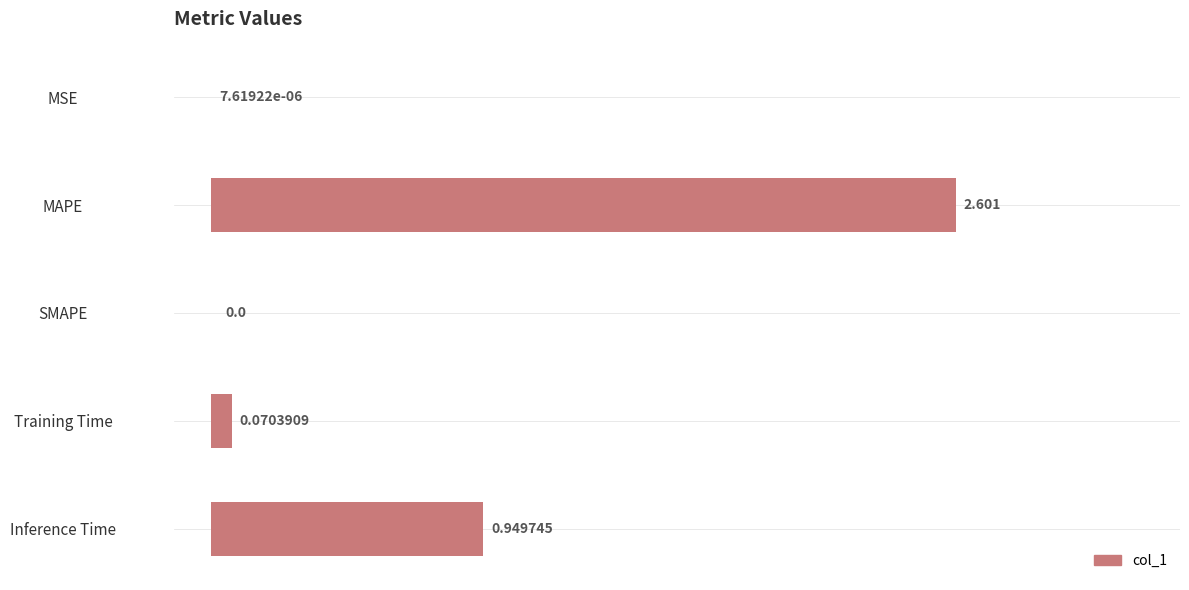

At which label is the value closest to 1?

Inference Time